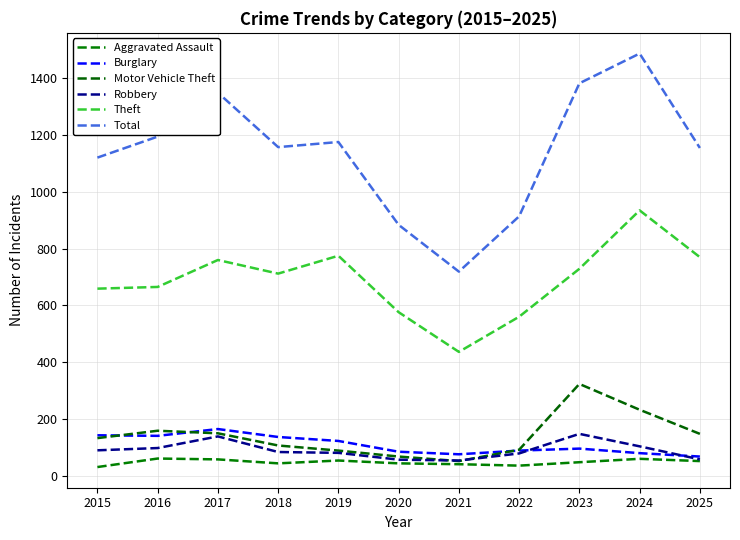

Which has a higher value, 2024 or 2015?

2024